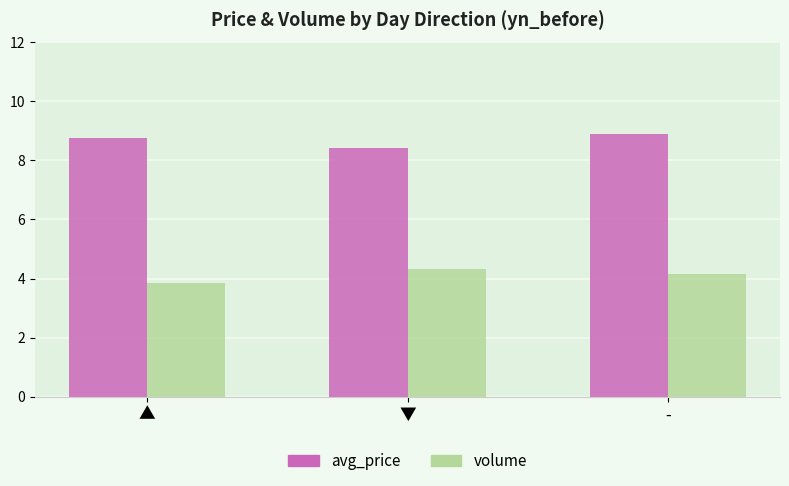

Which label corresponds to the smallest value in the chart?

▲